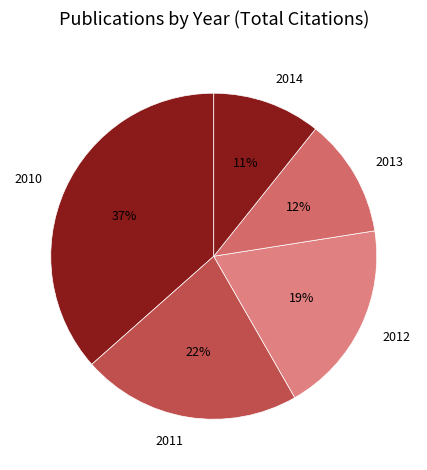

Combined, do 2013 and 2010 account for over 50%?

No